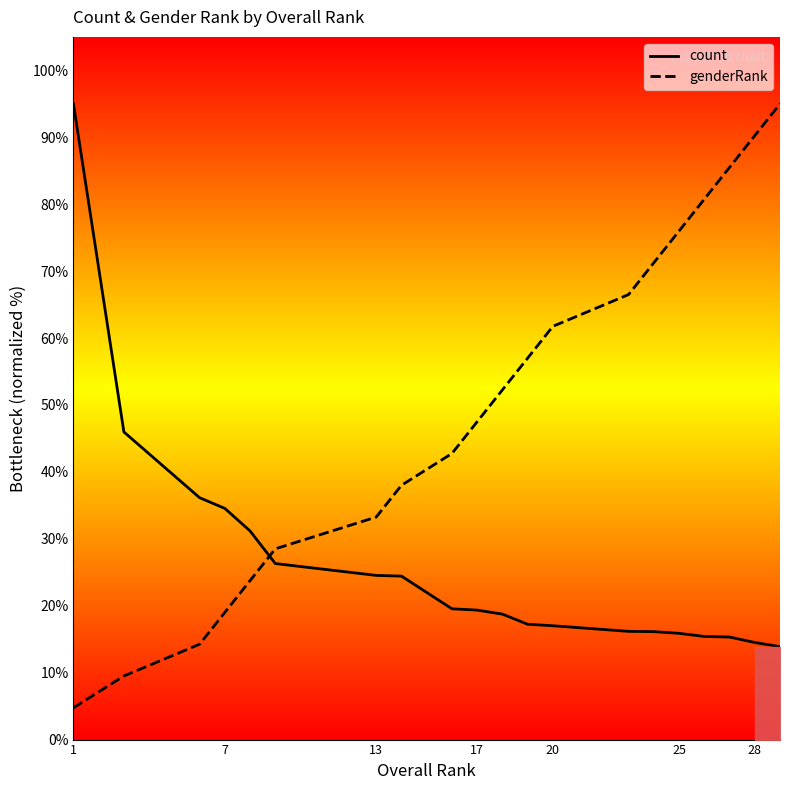

List the series in order of their overall mean, lowest first.

count, genderRank